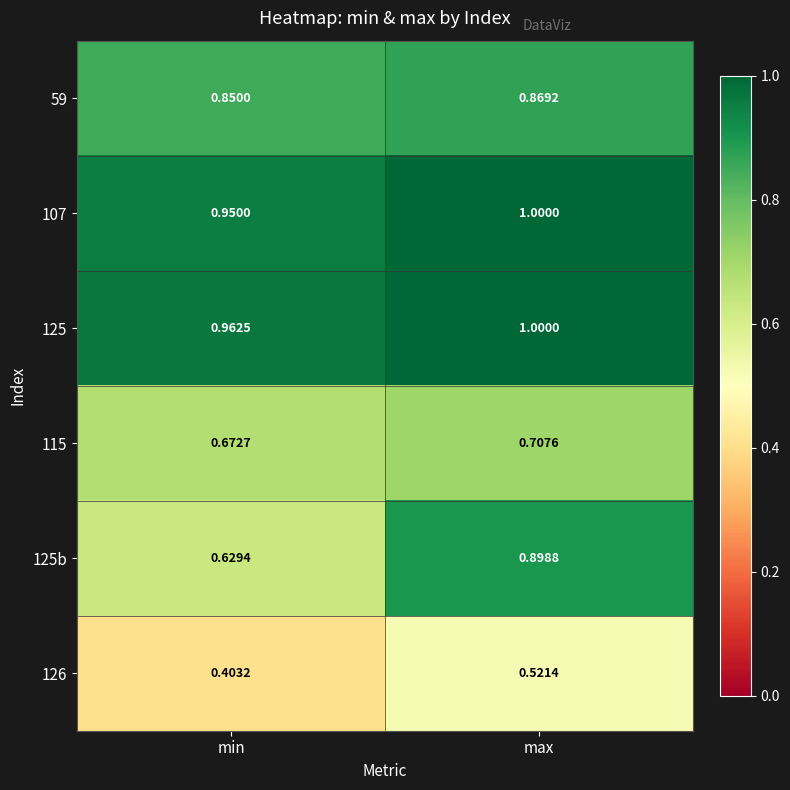

Which series has the largest range (max minus min)?

125b